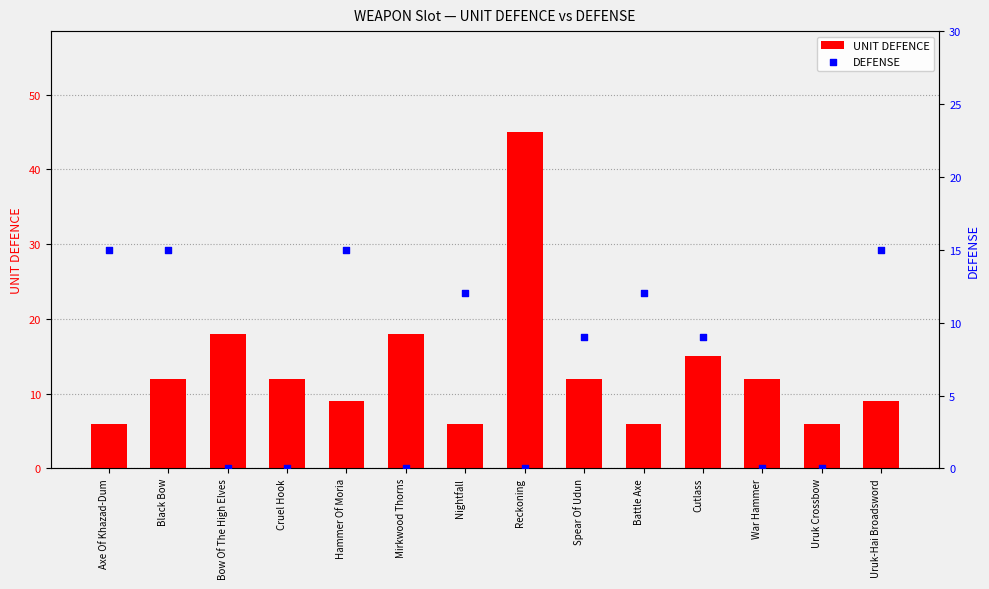

Which series reaches the minimum Y coordinate?

DEFENSE